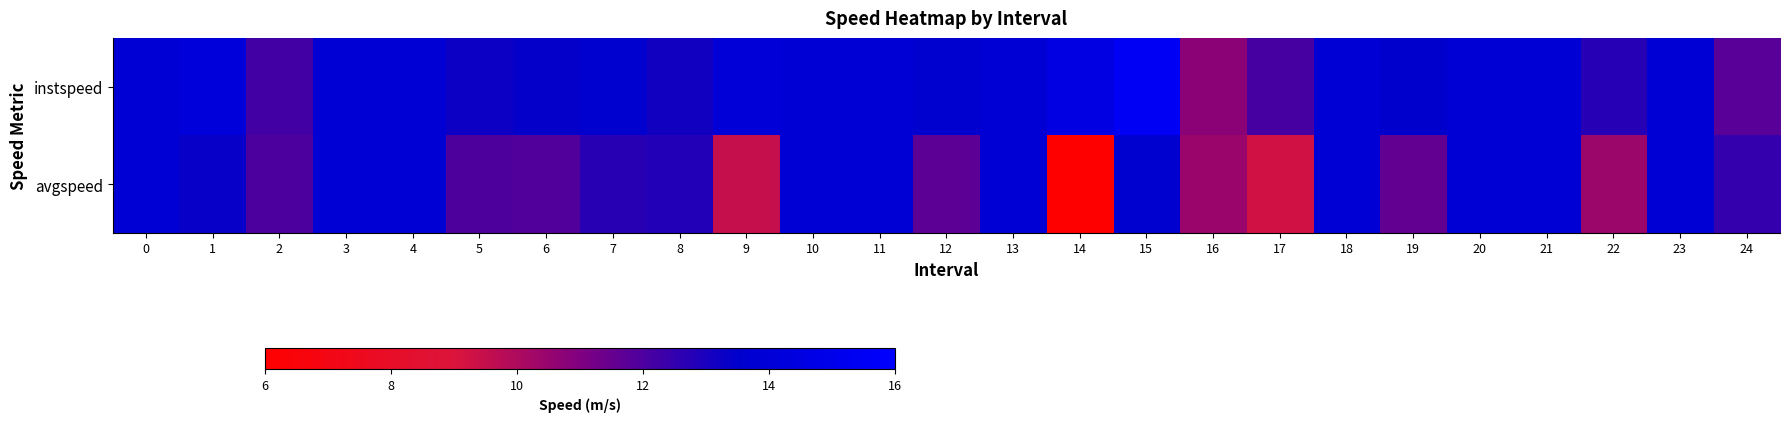

Rank the series at 22 from lowest to highest value.

avgspeed, instspeed